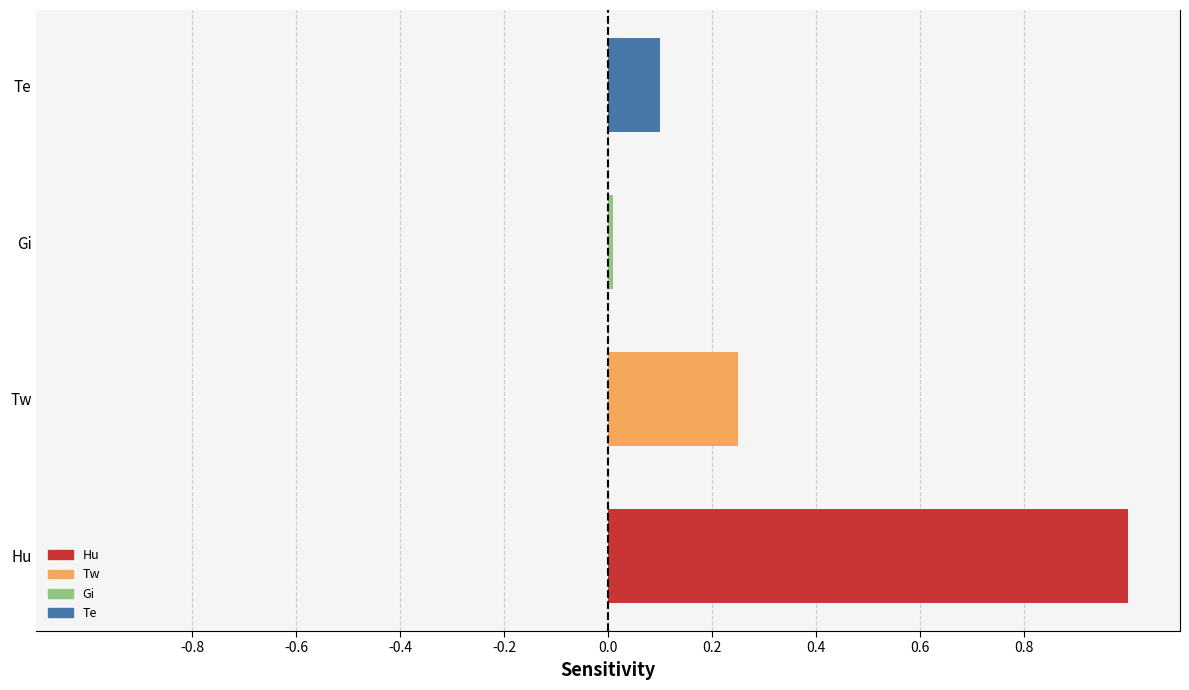

What is the average value?

0.3